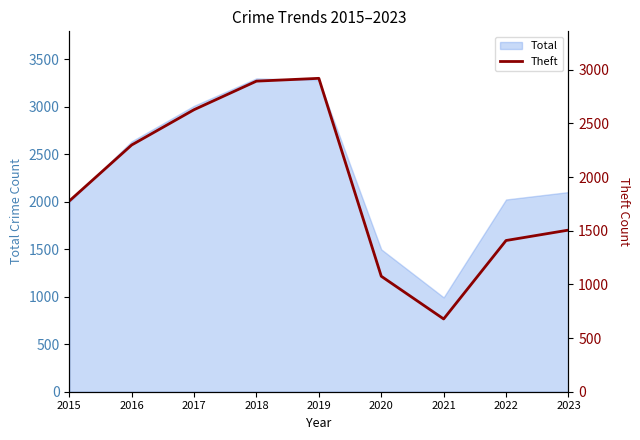

What is the lowest value of the Total series?

993